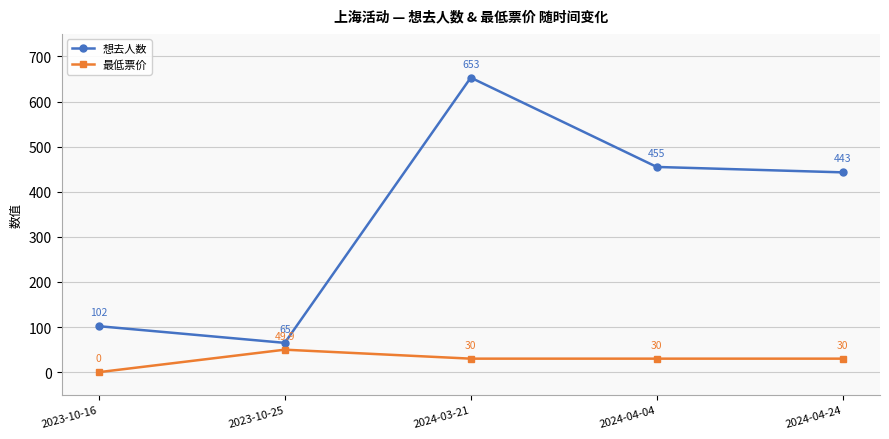

Reading left to right, list all the values displayed in this chart.

想去人数: 102.0	65.0	653.0	455.0	443.0
最低票价: 0.0	49.9	30.0	30.0	30.0